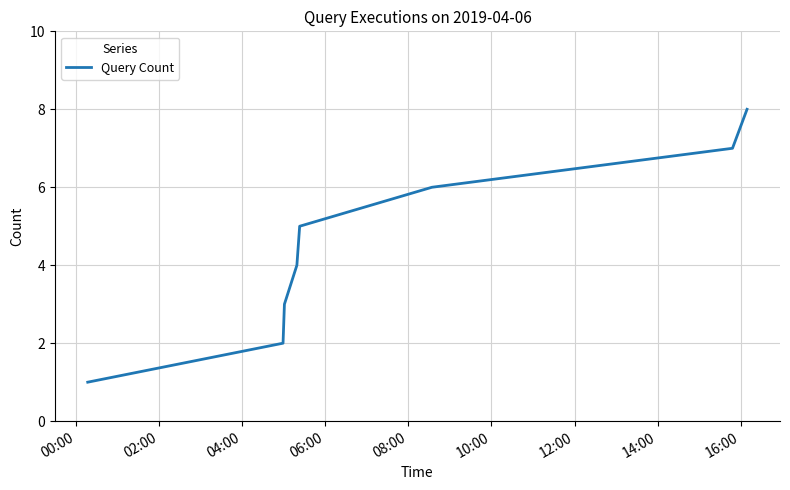

What is the sum of all values?

36